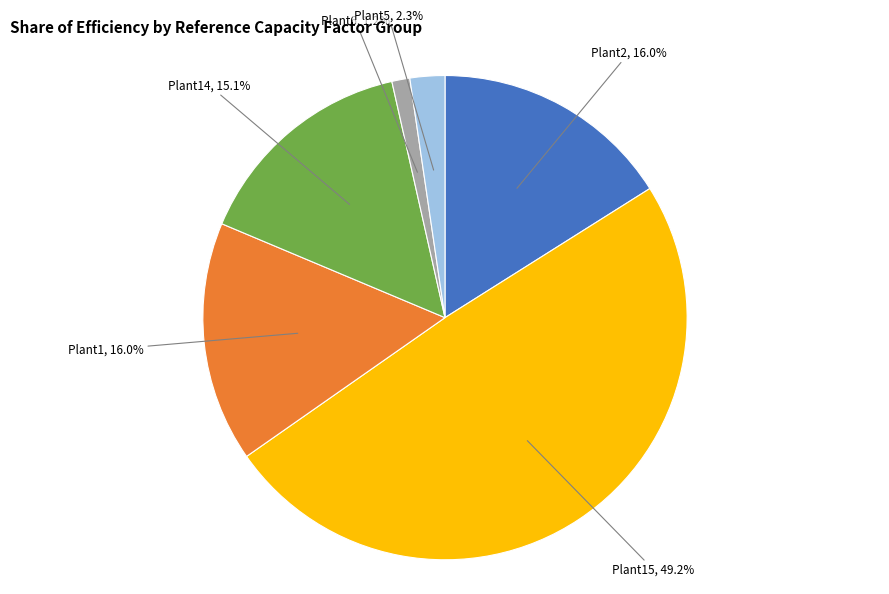

Is the sum of Plant2 and Plant1 greater than half?

No